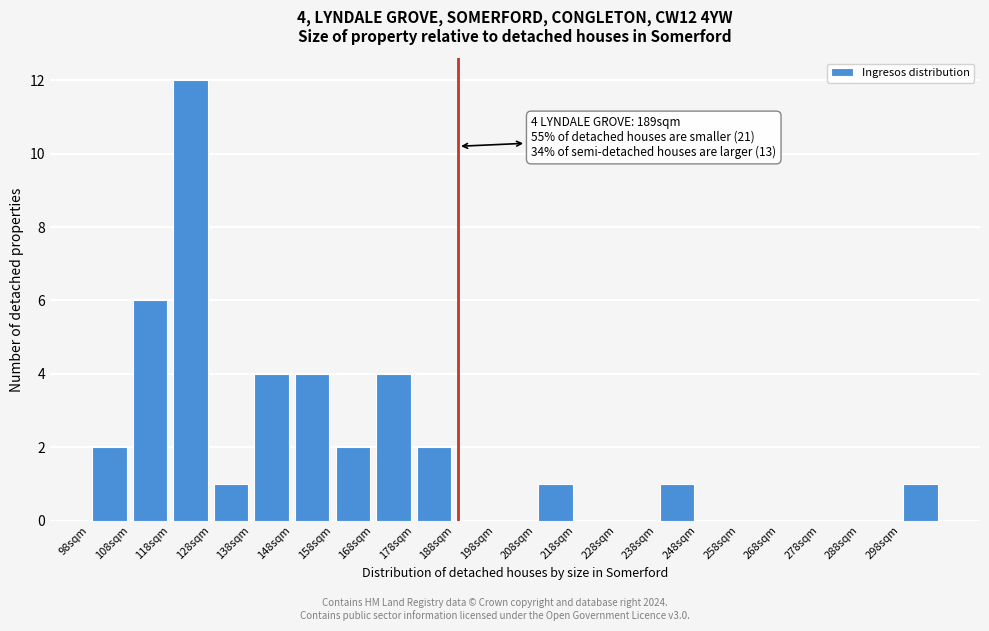

Over which range of the x-axis is the bar tallest?

118 to 128